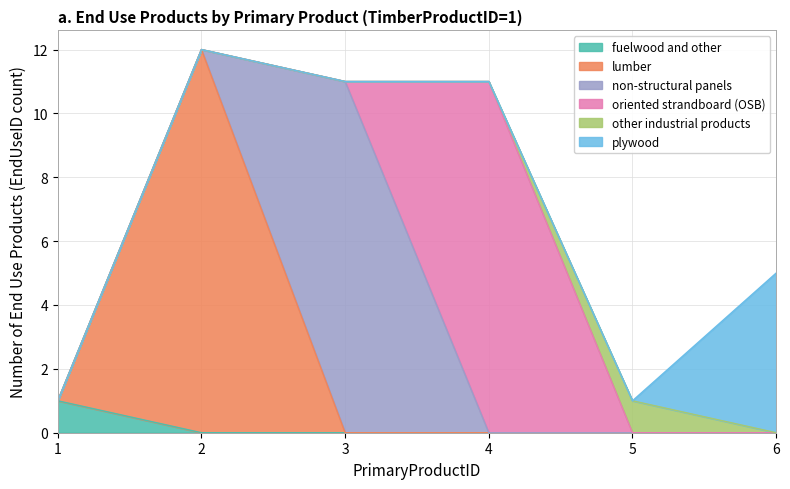

Does the chart have visible grid lines?

Yes